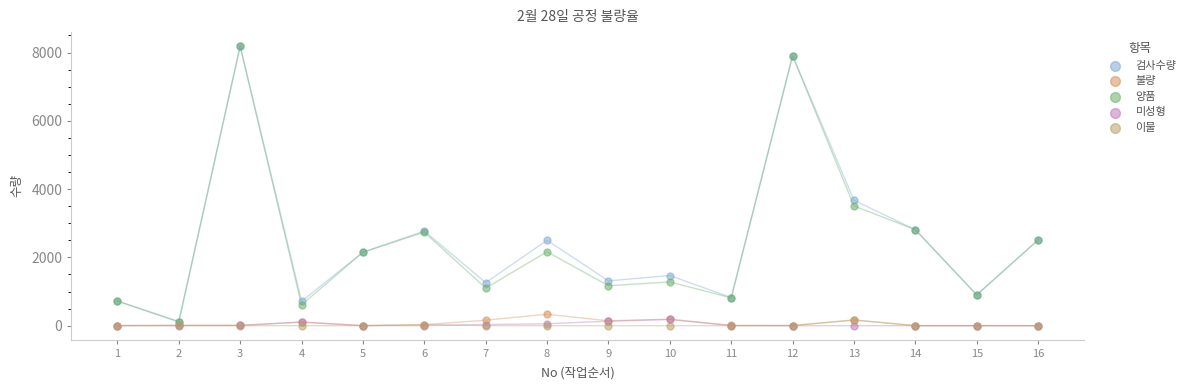

In the 양품 series, what Y value is closest to 4145?

3506